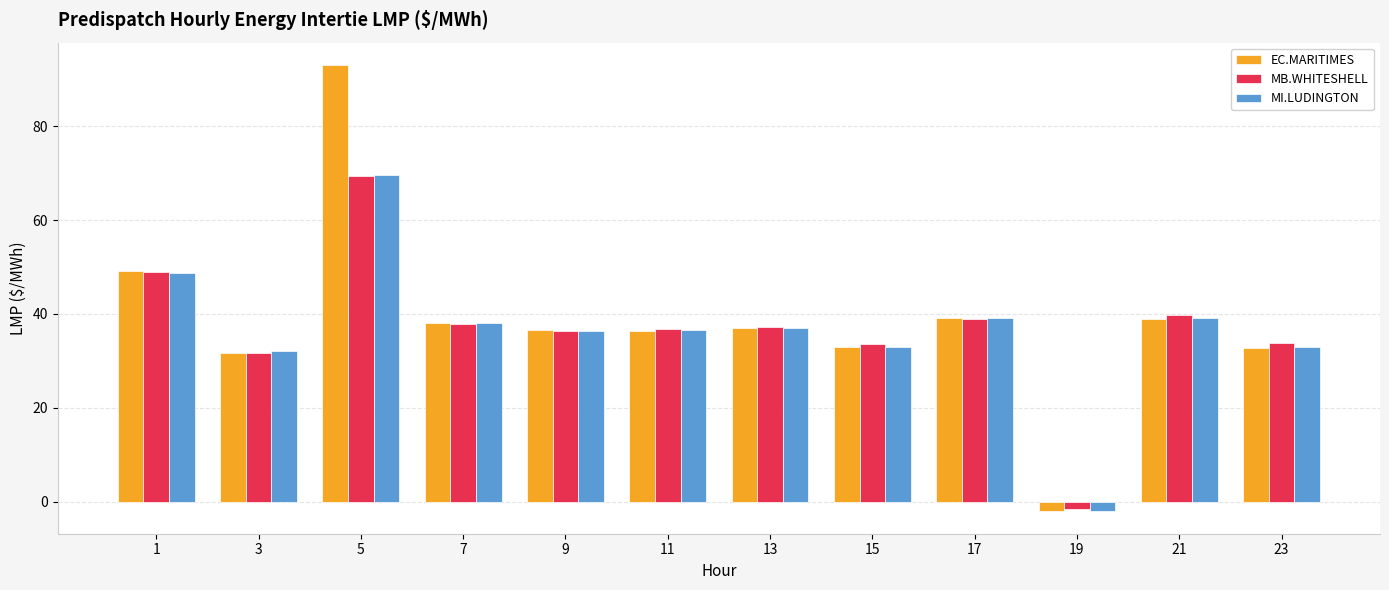

At which label does MB.WHITESHELL reach its peak?

5